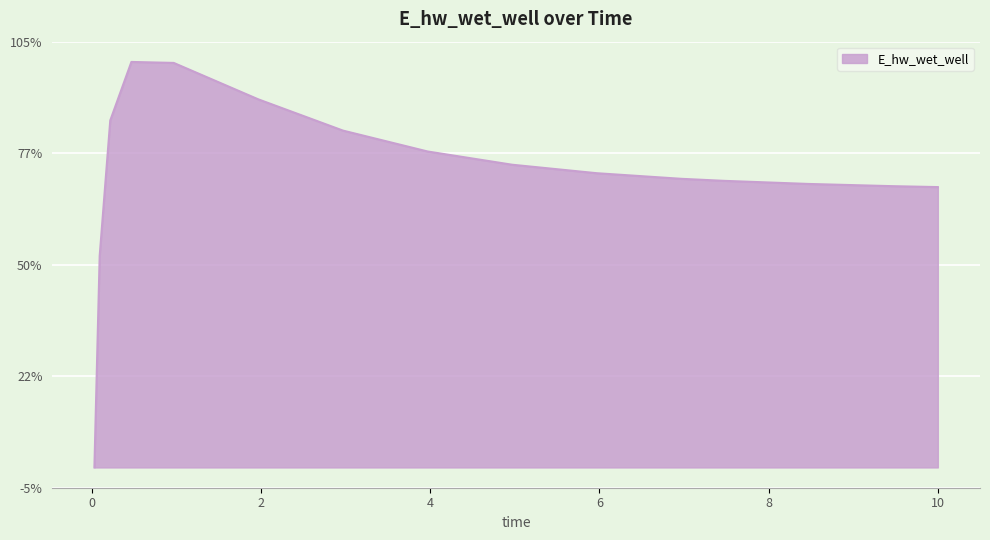

List the labels in order of value, largest first.

0.46875, 0.96875, 1.96875, 0.21875, 2.96875, 3.96875, 4.96875, 5.96875, 6.96875, 7.46875, 8.46875, 9.46875, 10, 0.09375, 0.03125